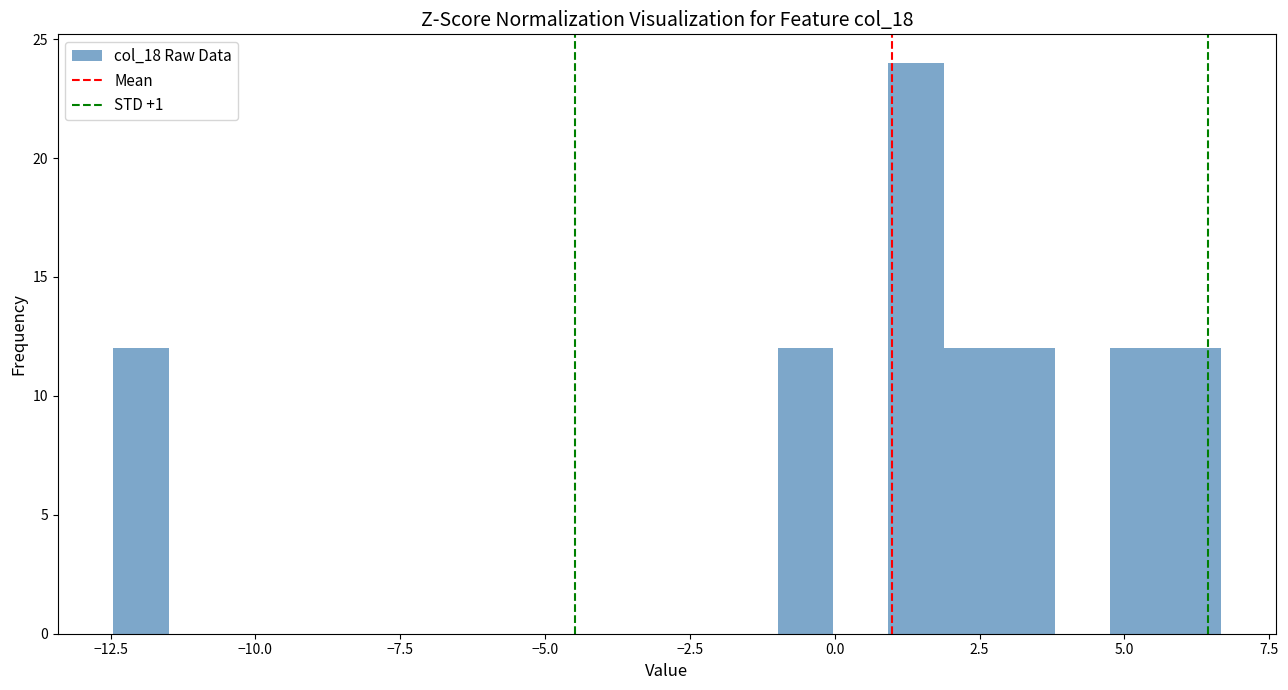

Read against the x-axis, roughly where is the centre of the tallest bar?

1.5